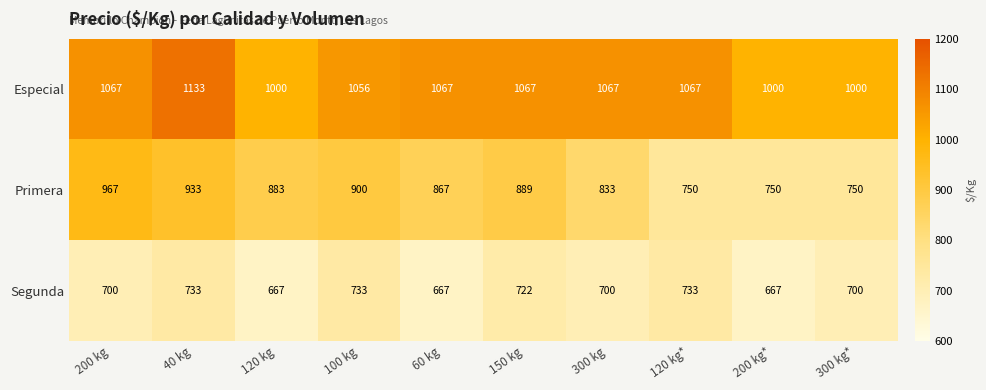

Reading left to right, extract all data points from this chart.

Especial: 200 kg=1067	40 kg=1133	120 kg=1000	100 kg=1056	60 kg=1067	150 kg=1067	300 kg=1067	120 kg*=1067	200 kg*=1000	300 kg*=1000
Primera: 200 kg=967	40 kg=933	120 kg=883	100 kg=900	60 kg=867	150 kg=889	300 kg=833	120 kg*=750	200 kg*=750	300 kg*=750
Segunda: 200 kg=700	40 kg=733	120 kg=667	100 kg=733	60 kg=667	150 kg=722	300 kg=700	120 kg*=733	200 kg*=667	300 kg*=700